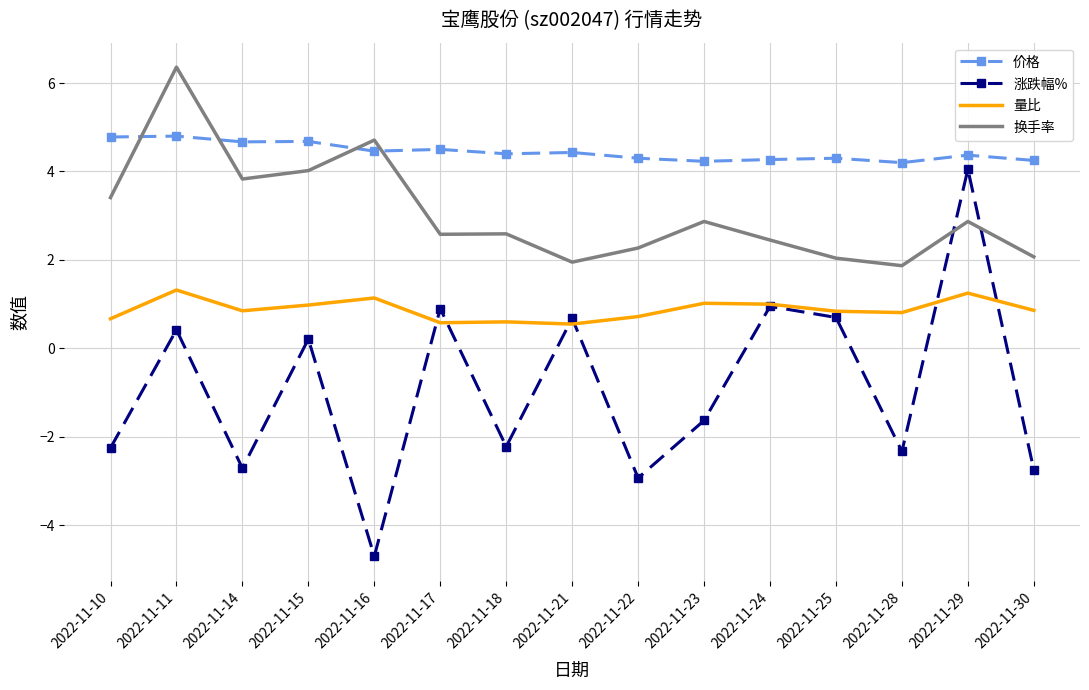

What is the lowest value of the 量比 series?

0.6